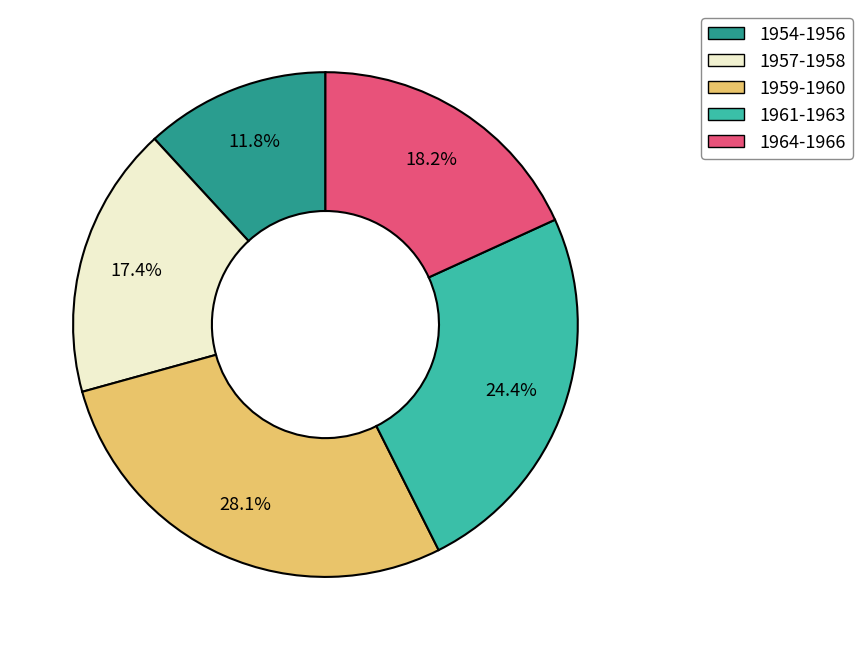

Which category has the smallest portion of the pie?

1954-1956